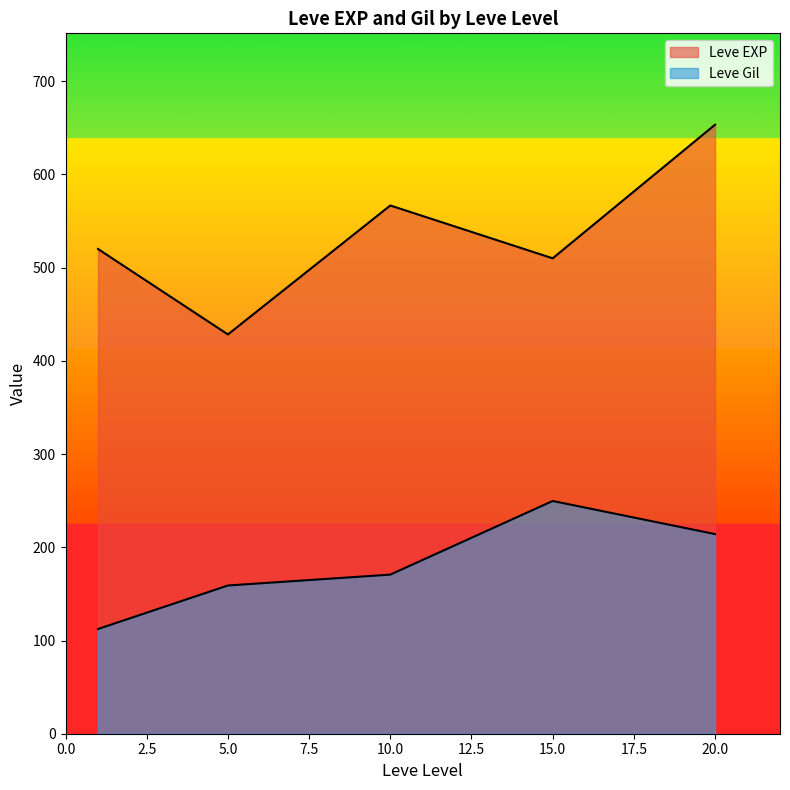

Count the number of data series in this chart.

2